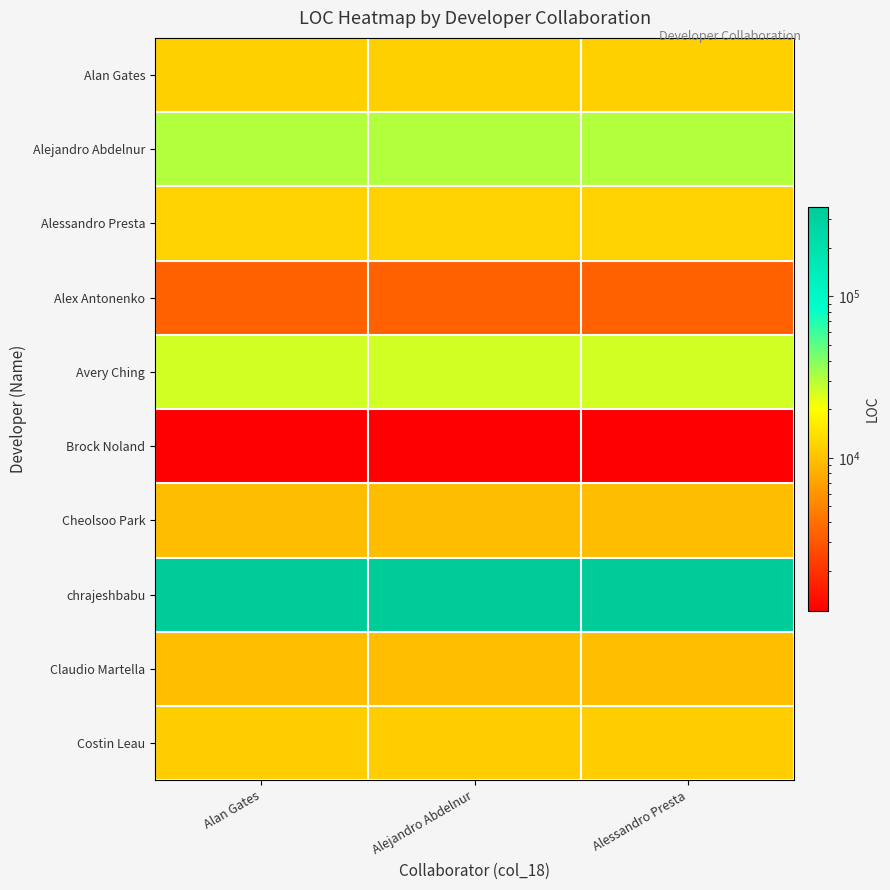

What is the spread (max minus min) of values at Alessandro Presta?

355086